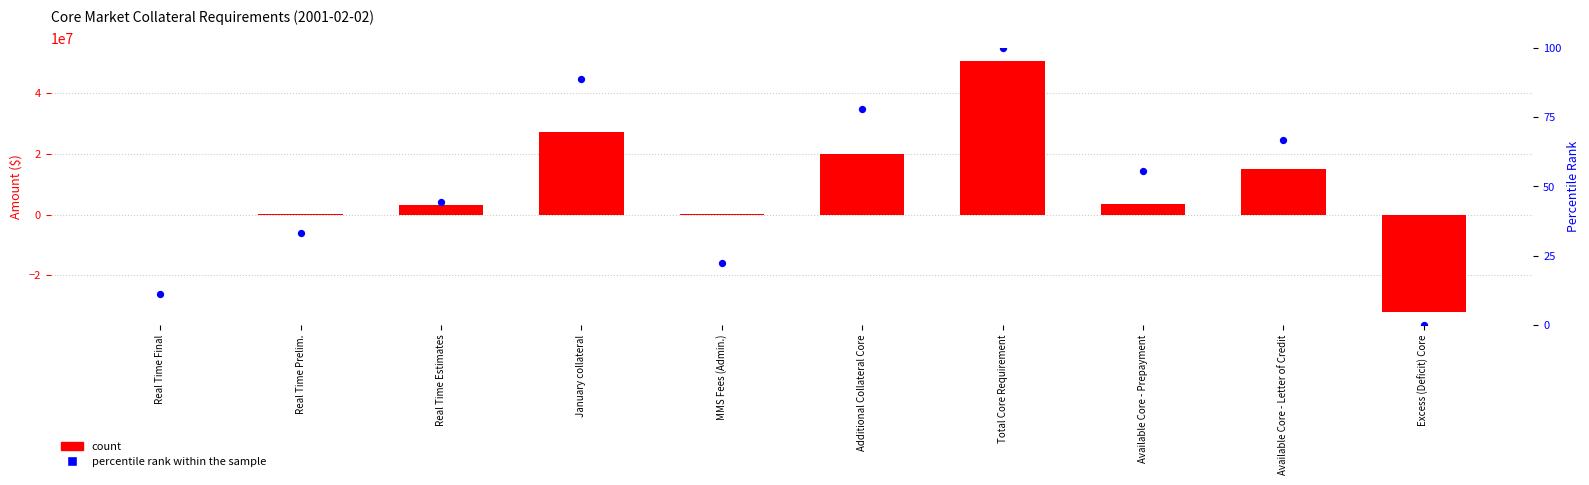

Which series has the largest total across all categories?

Core Market Value